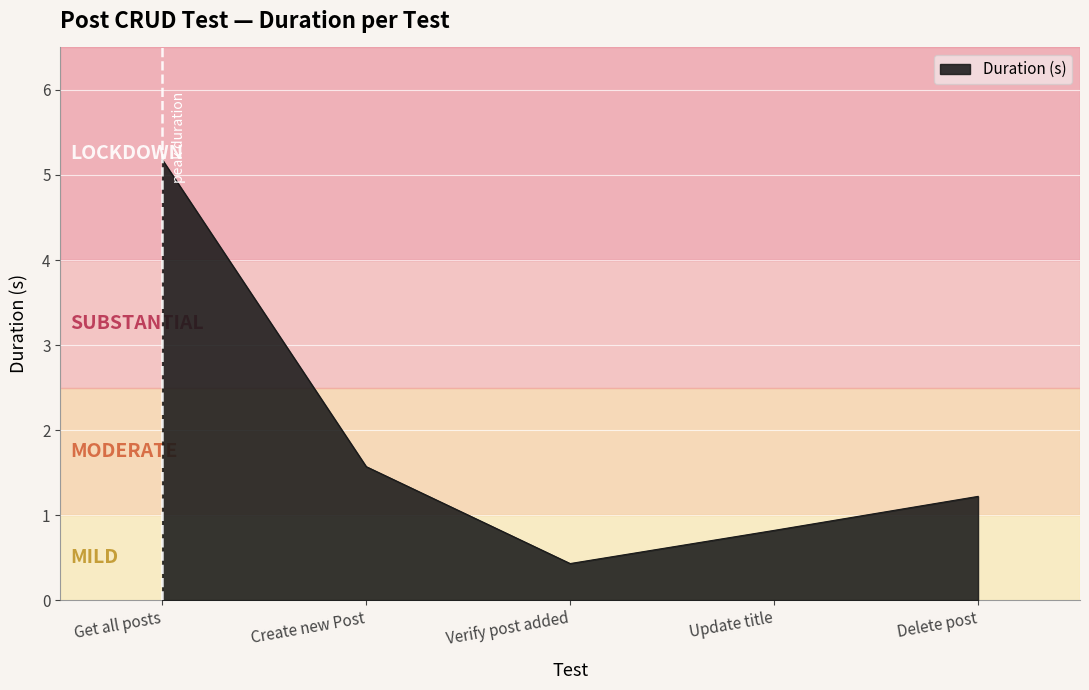

At which category does the chart reach its peak across all series?

Get all posts